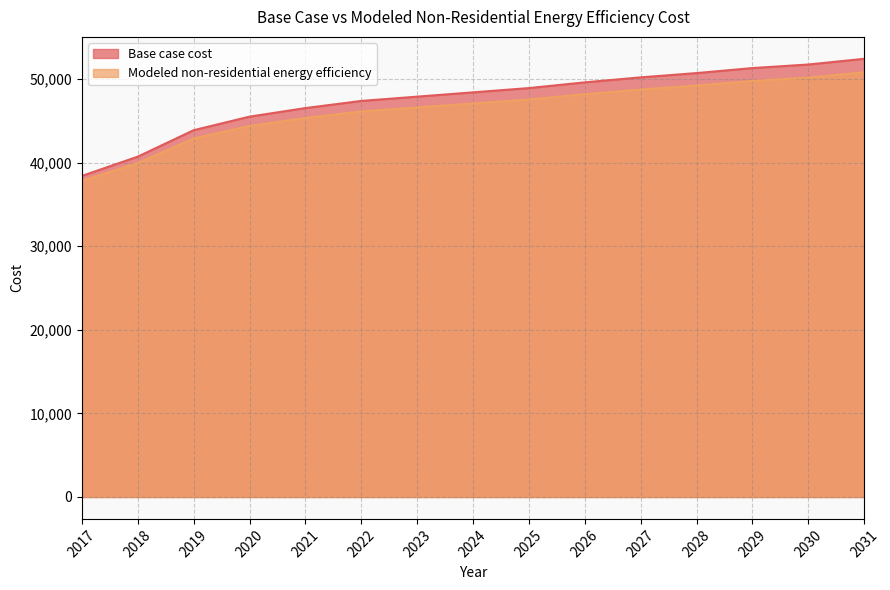

What is the value of the Base case cost point at the 10th from the left?

49598.8